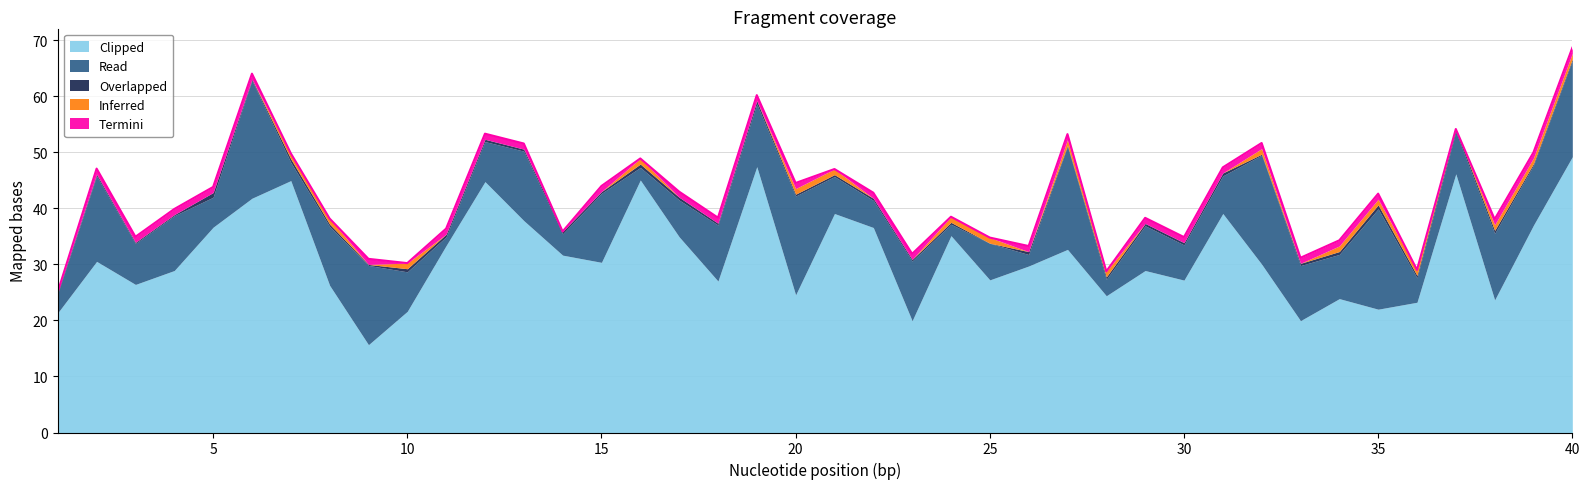

Which series has the largest range (max minus min)?

Clipped